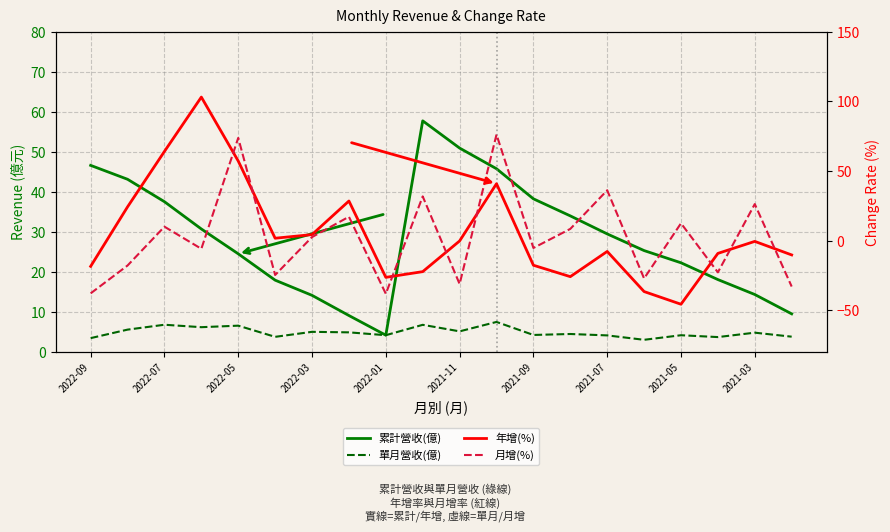

Does the chart have visible grid lines?

Yes